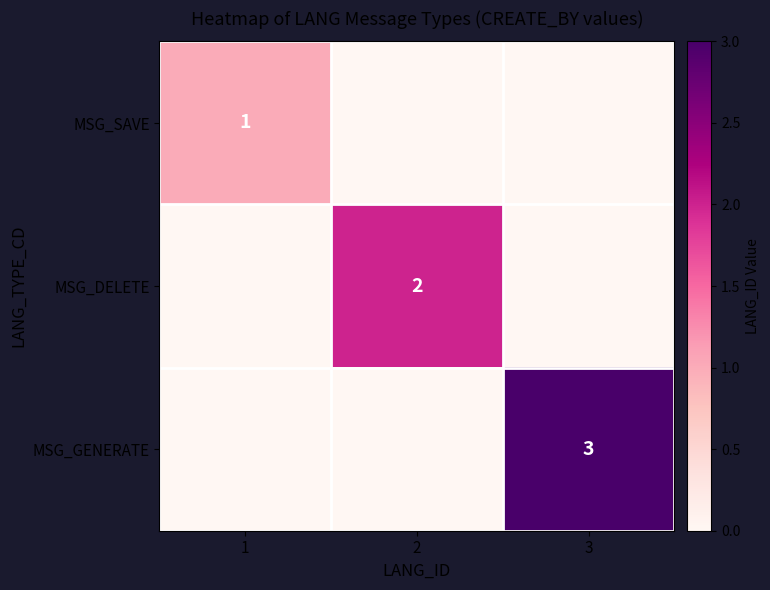

The value of MSG_SAVE at 1 is 1. True or false?

True